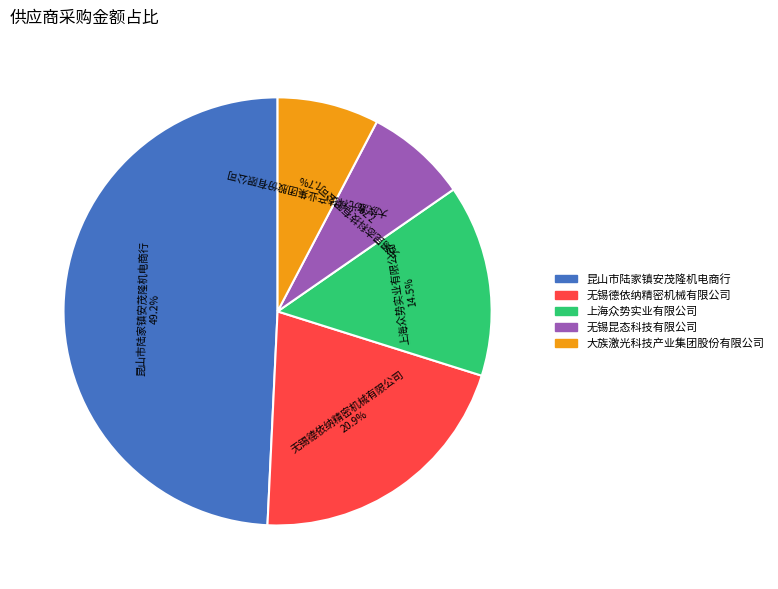

To the nearest percent, what is the combined percentage of 昆山市陆家镇安茂隆机电商行 and 无锡德依纳精密机械有限公司?

70%